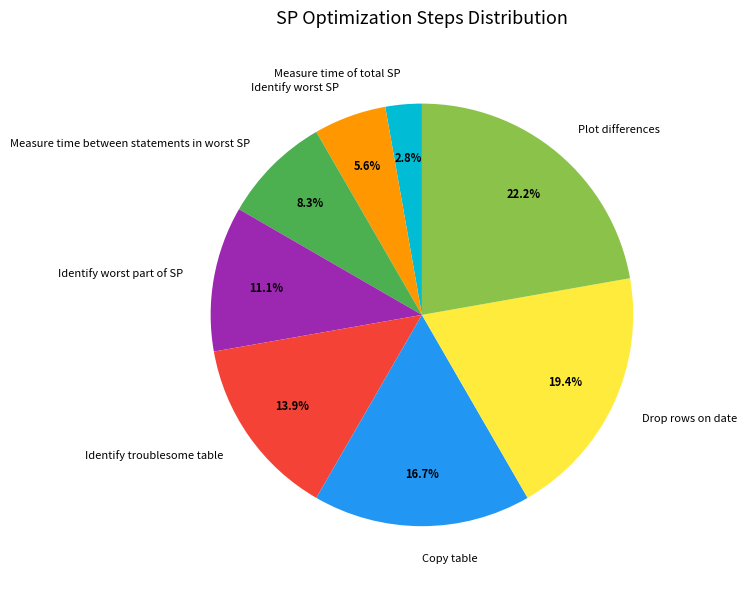

What is the largest slice in the pie chart?

Plot differences